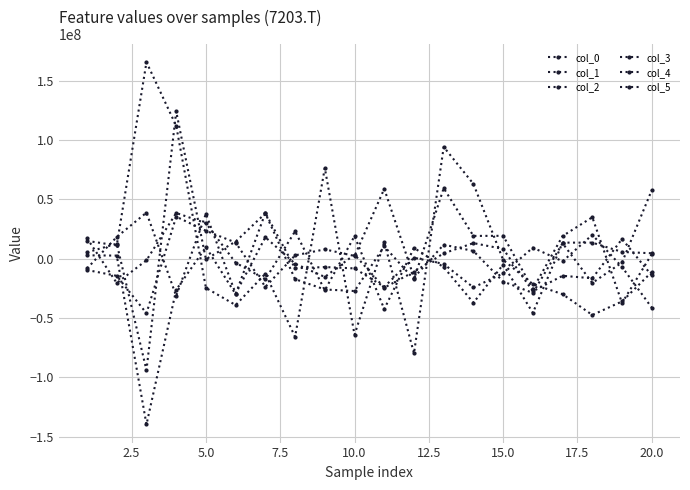

Count the number of data series in this chart.

6